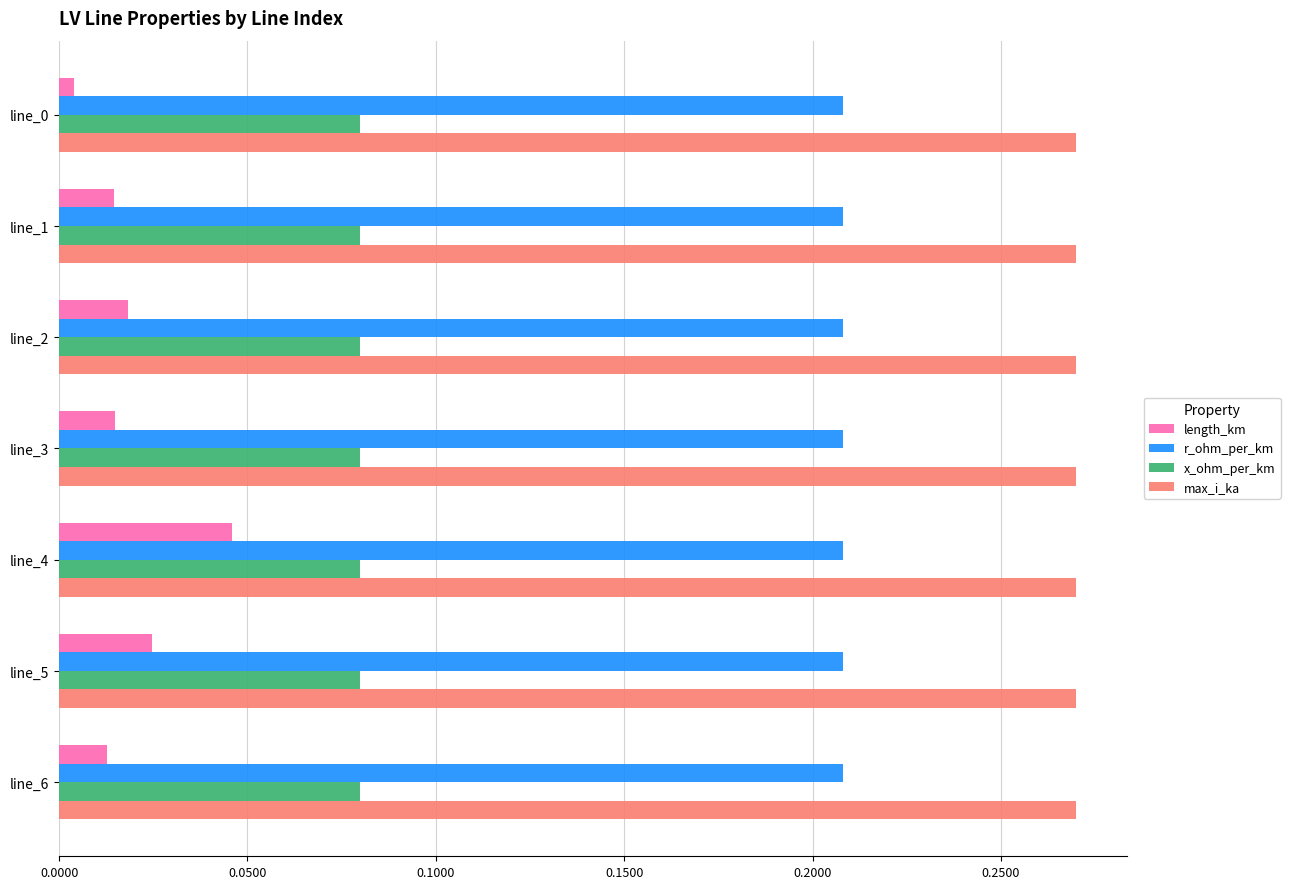

At which label does length_km reach its peak?

line_4